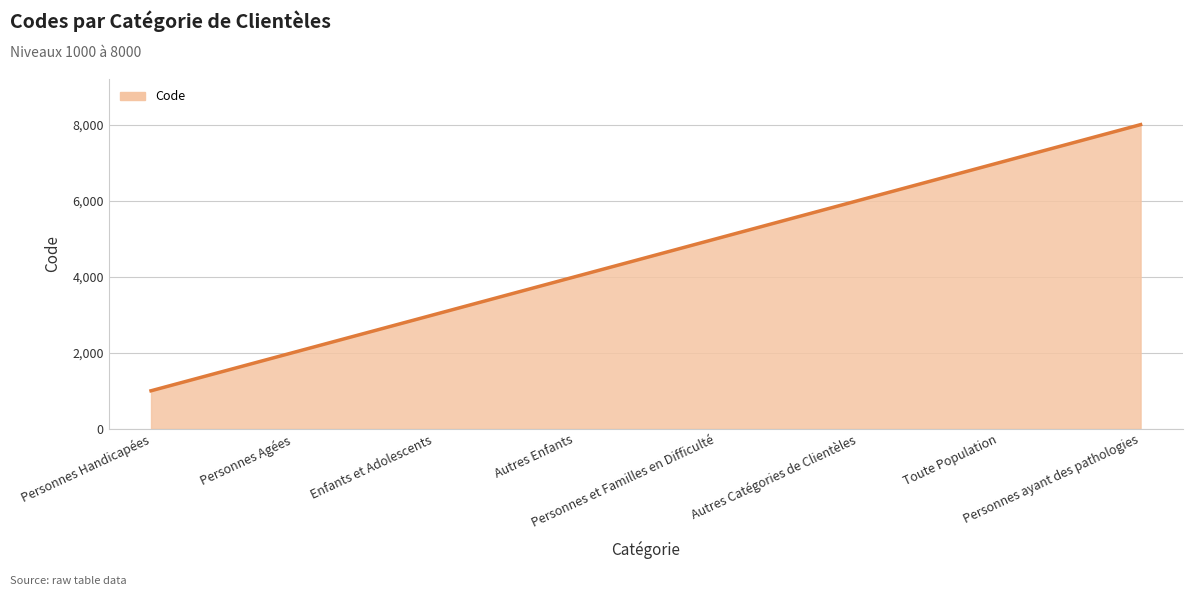

Rank the categories by value from lowest to highest.

Personnes Handicapées, Personnes Agées, Enfants et Adolescents, Autres Enfants, Personnes et Familles en Difficulté, Autres Catégories de Clientèles, Toute Population, Personnes ayant des pathologies